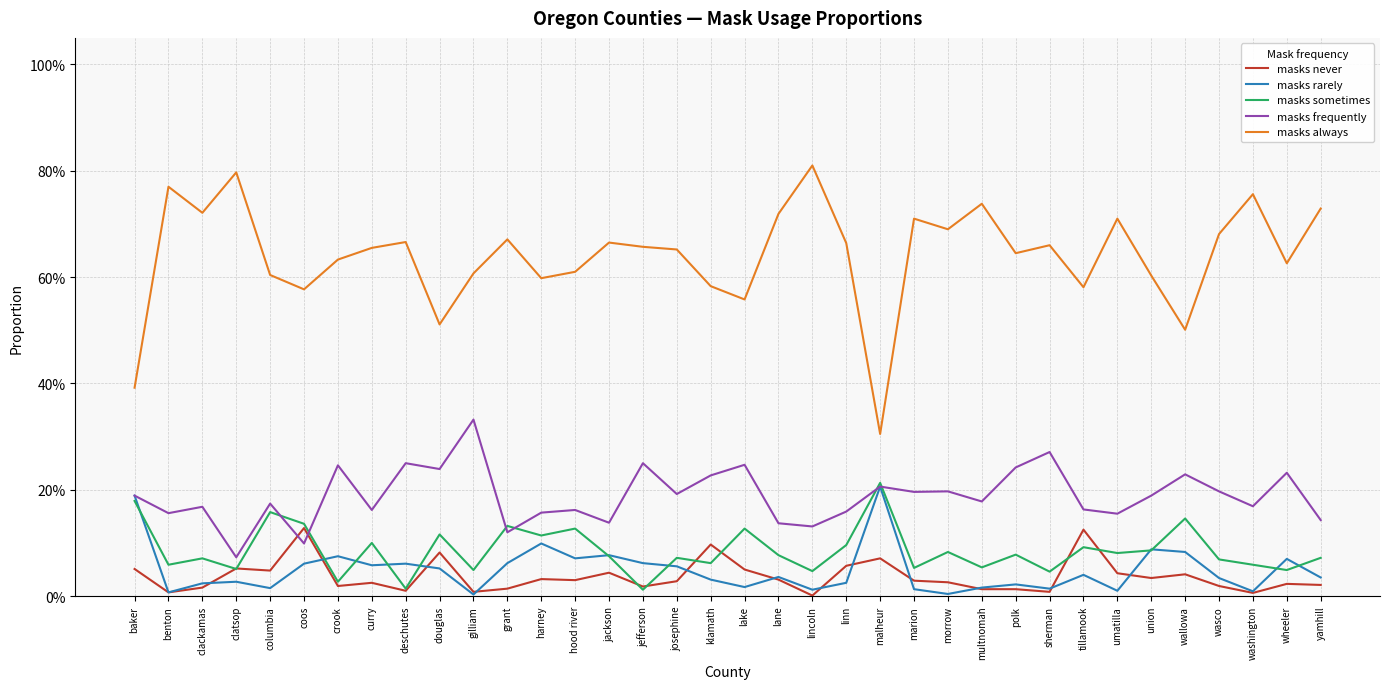

Does the chart have visible grid lines?

Yes